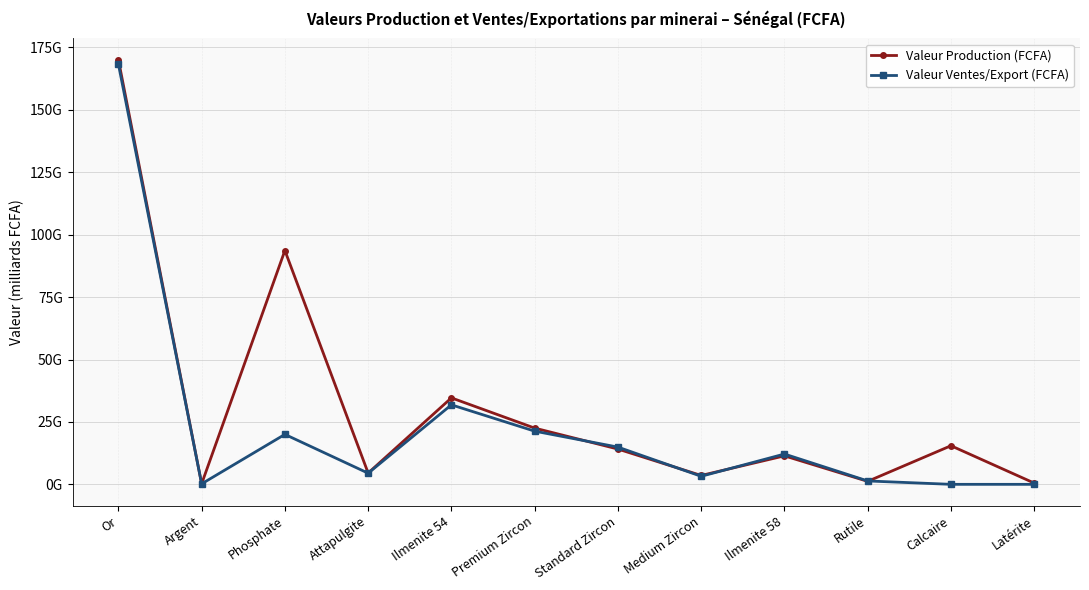

What are all the series names shown in the legend?

Valeur Production (FCFA), Valeur Ventes/Export (FCFA)